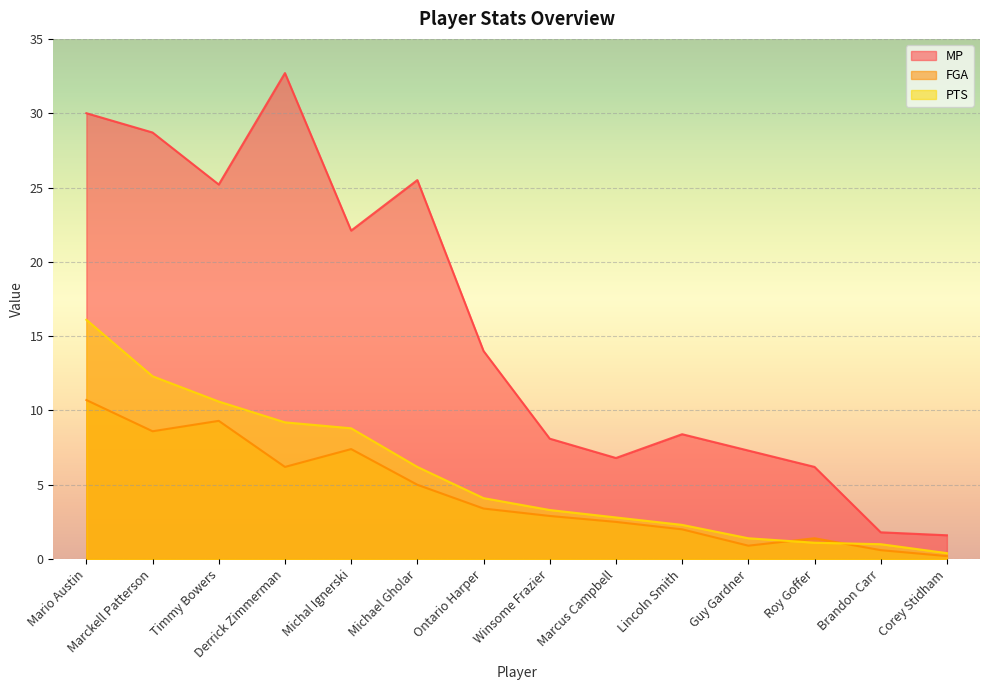

Reading left to right, extract all data points from this chart.

MP: 30.0	28.7	25.2	32.7	22.1	25.5	14.0	8.1	6.8	8.4	7.3	6.2	1.8	1.6
FGA: 10.7	8.6	9.3	6.2	7.4	5.0	3.4	2.9	2.5	2.0	0.9	1.4	0.6	0.2
PTS: 16.1	12.3	10.6	9.2	8.8	6.2	4.1	3.3	2.8	2.3	1.4	1.1	1.0	0.4